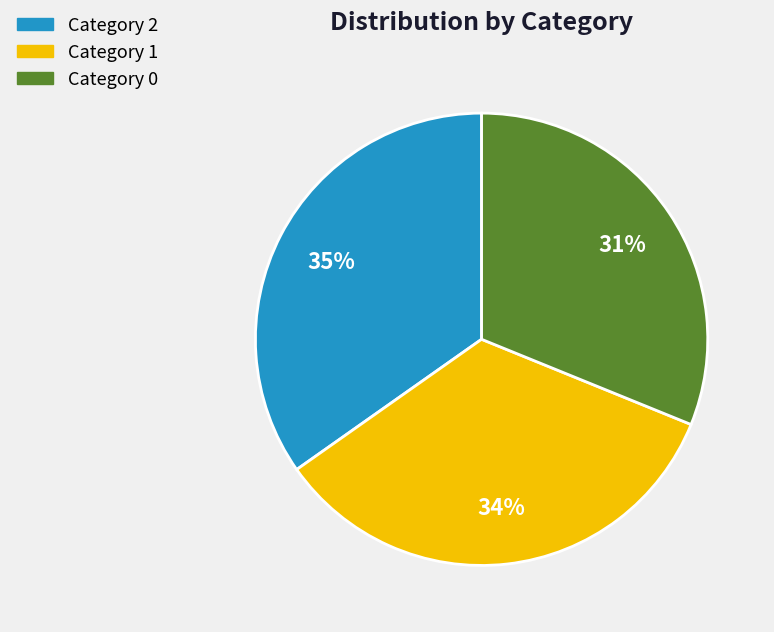

To the nearest percent, what is the difference between the largest and smallest slice percentages?

4%